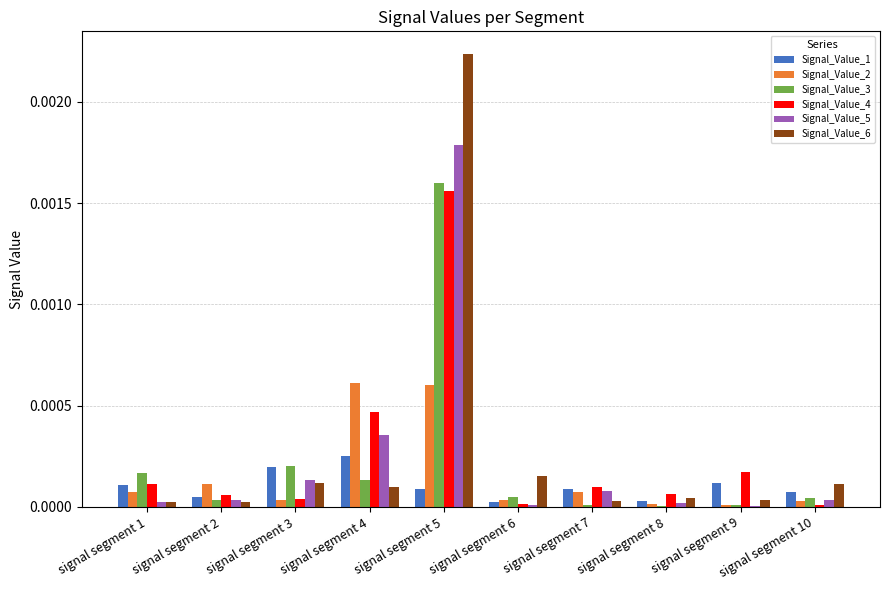

How many distinct data groups are displayed?

6